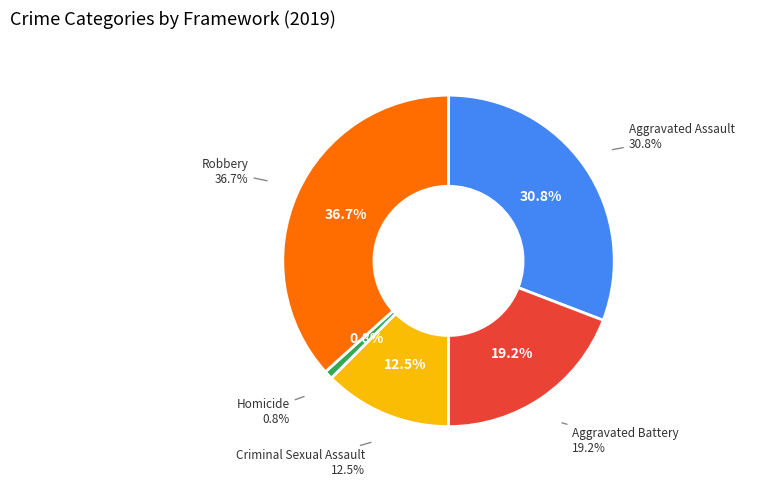

True or false: Aggravated Battery accounts for 5% of the total.

False